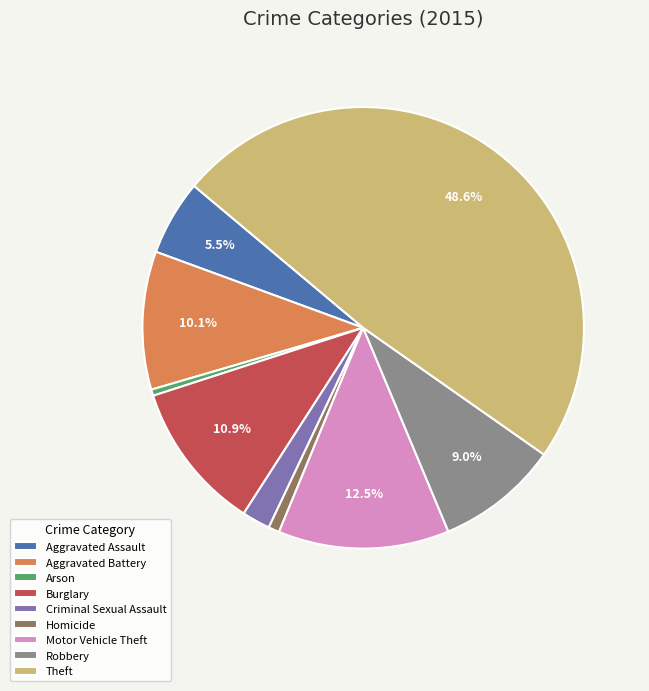

What percentage is the Robbery slice, to the nearest percent?

9%